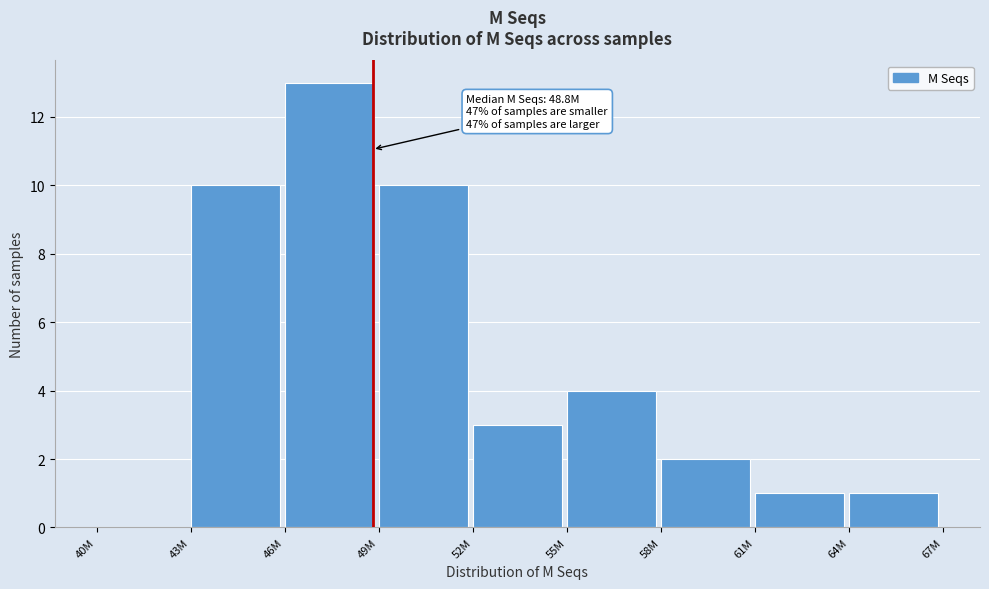

Reading left to right, transcribe all the data shown in this chart.

40M=0	43M=10	46M=13	49M=10	52M=3	55M=4	58M=2	61M=1	64M=1